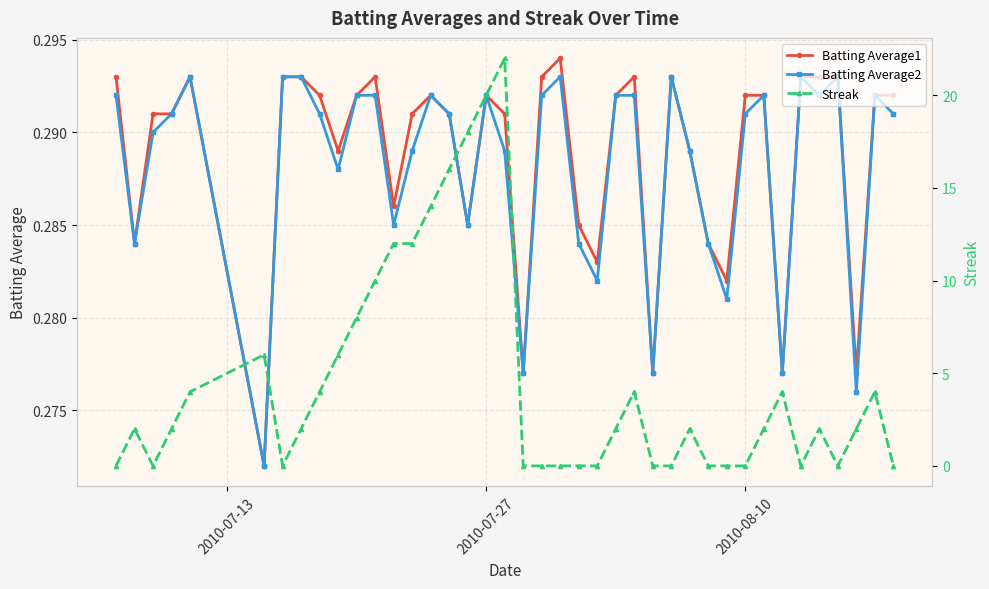

How many Batting Average2 values are between 0 and 1?

40